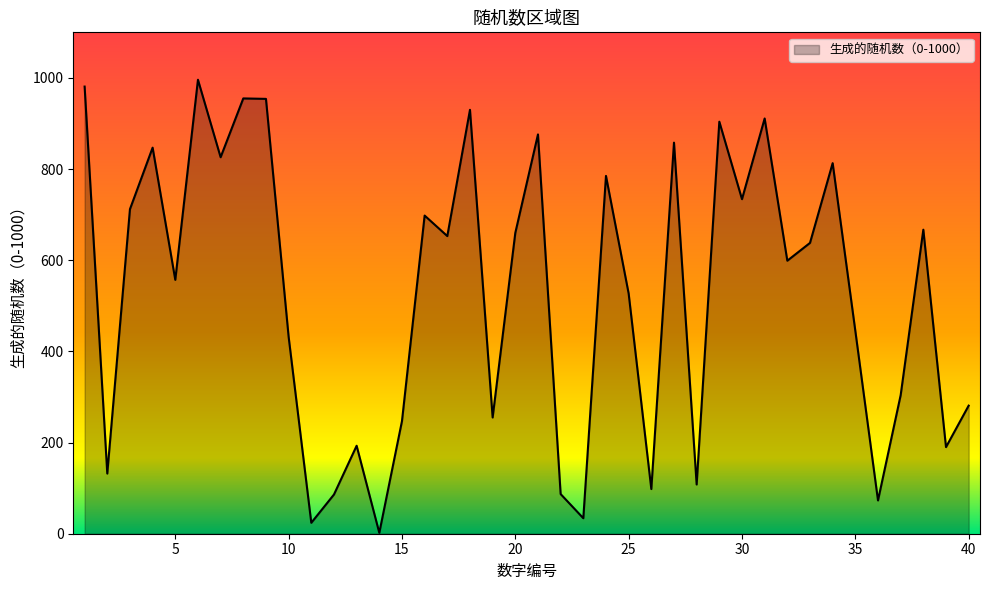

What is the difference between the maximum and minimum values?

994